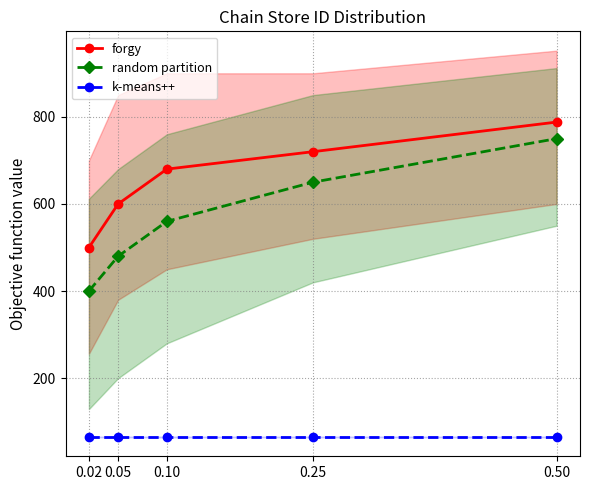

Count the number of categories in the chart.

5